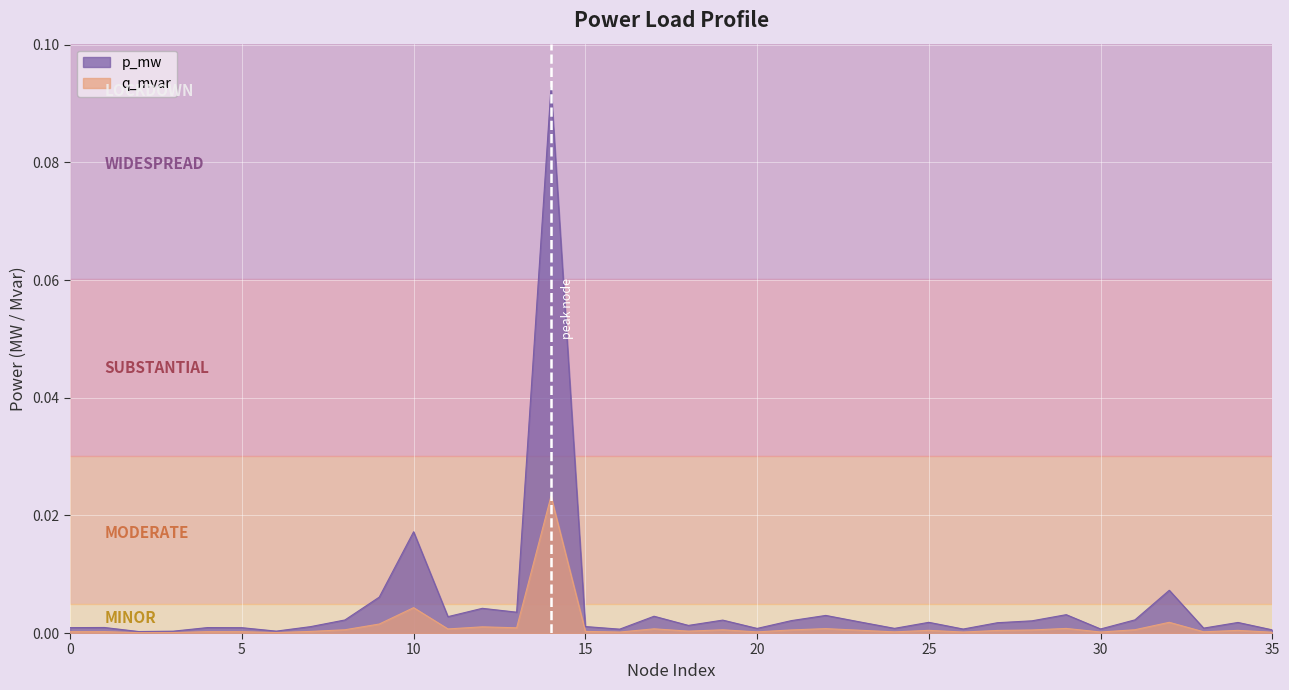

The value of q_mvar at 11 is 0.0. True or false?

False